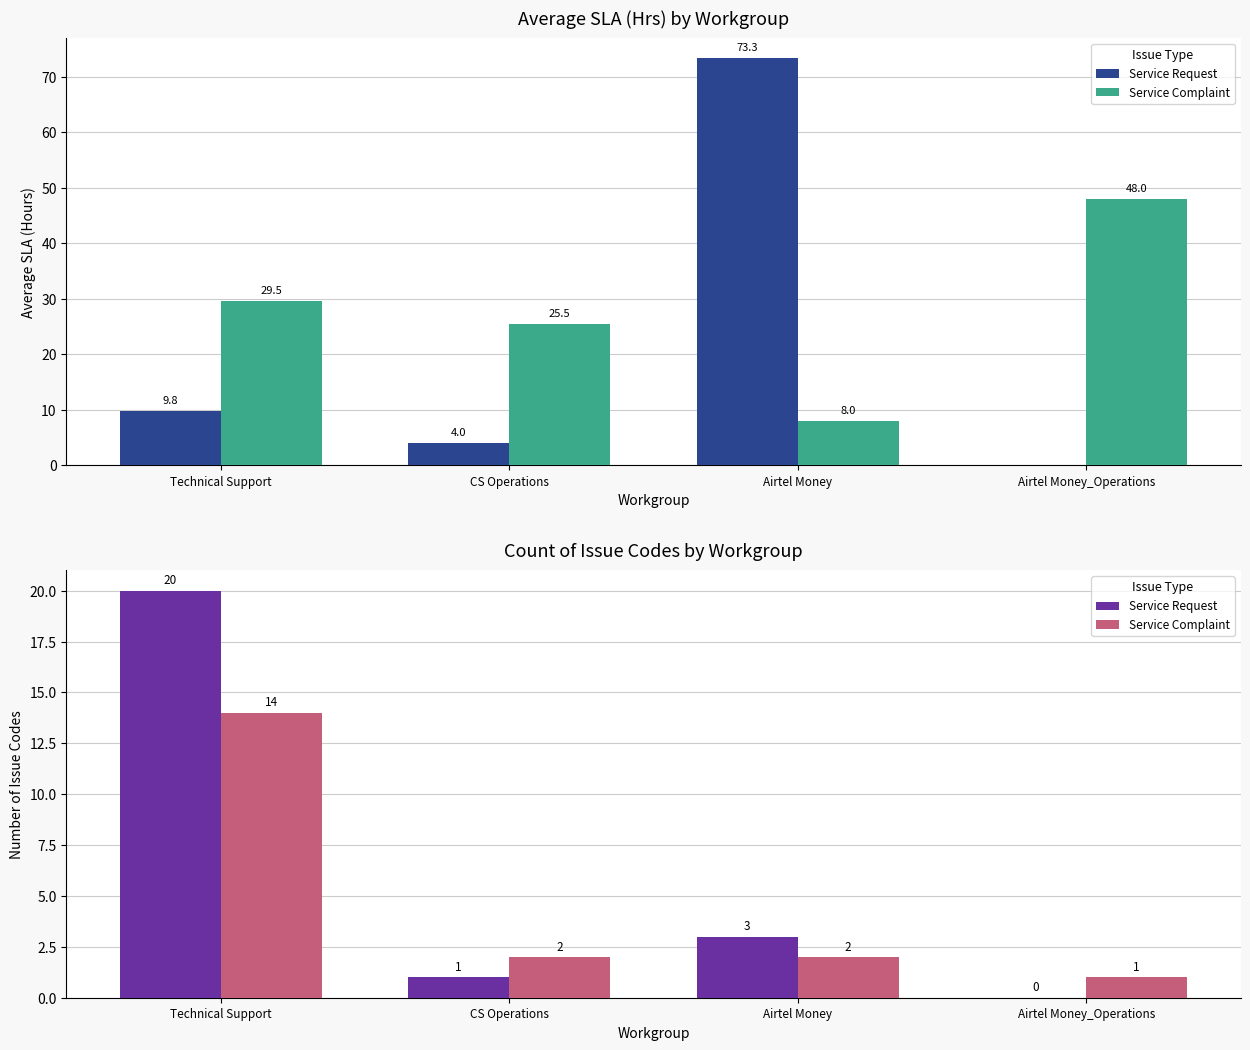

What are all the series names shown in the legend?

Service Request, Service Complaint